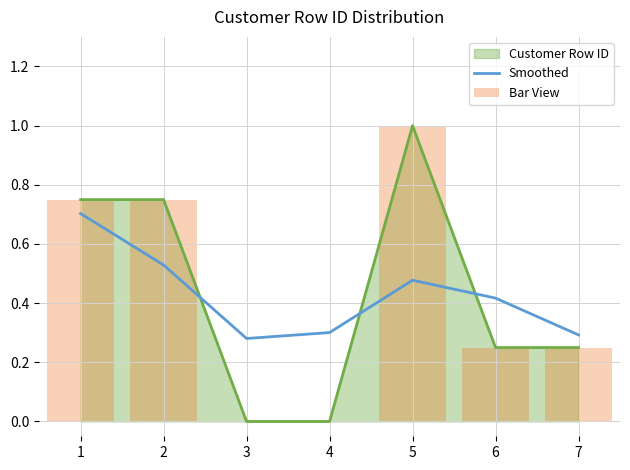

What is the sum of all Bar View values?

3.0